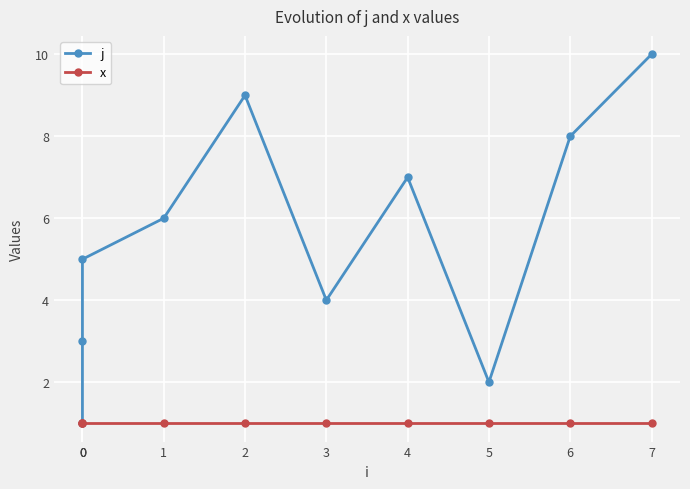

True or false: x and j cross at least once.

False